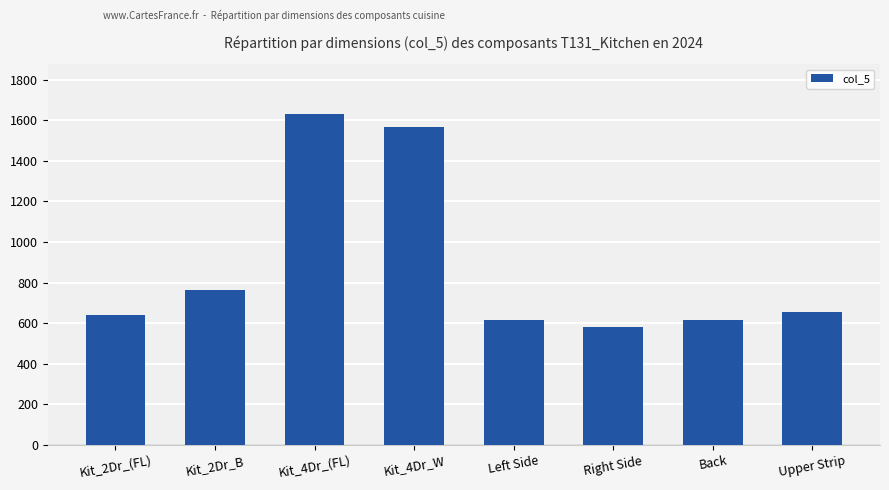

How many data points does each series have?

8